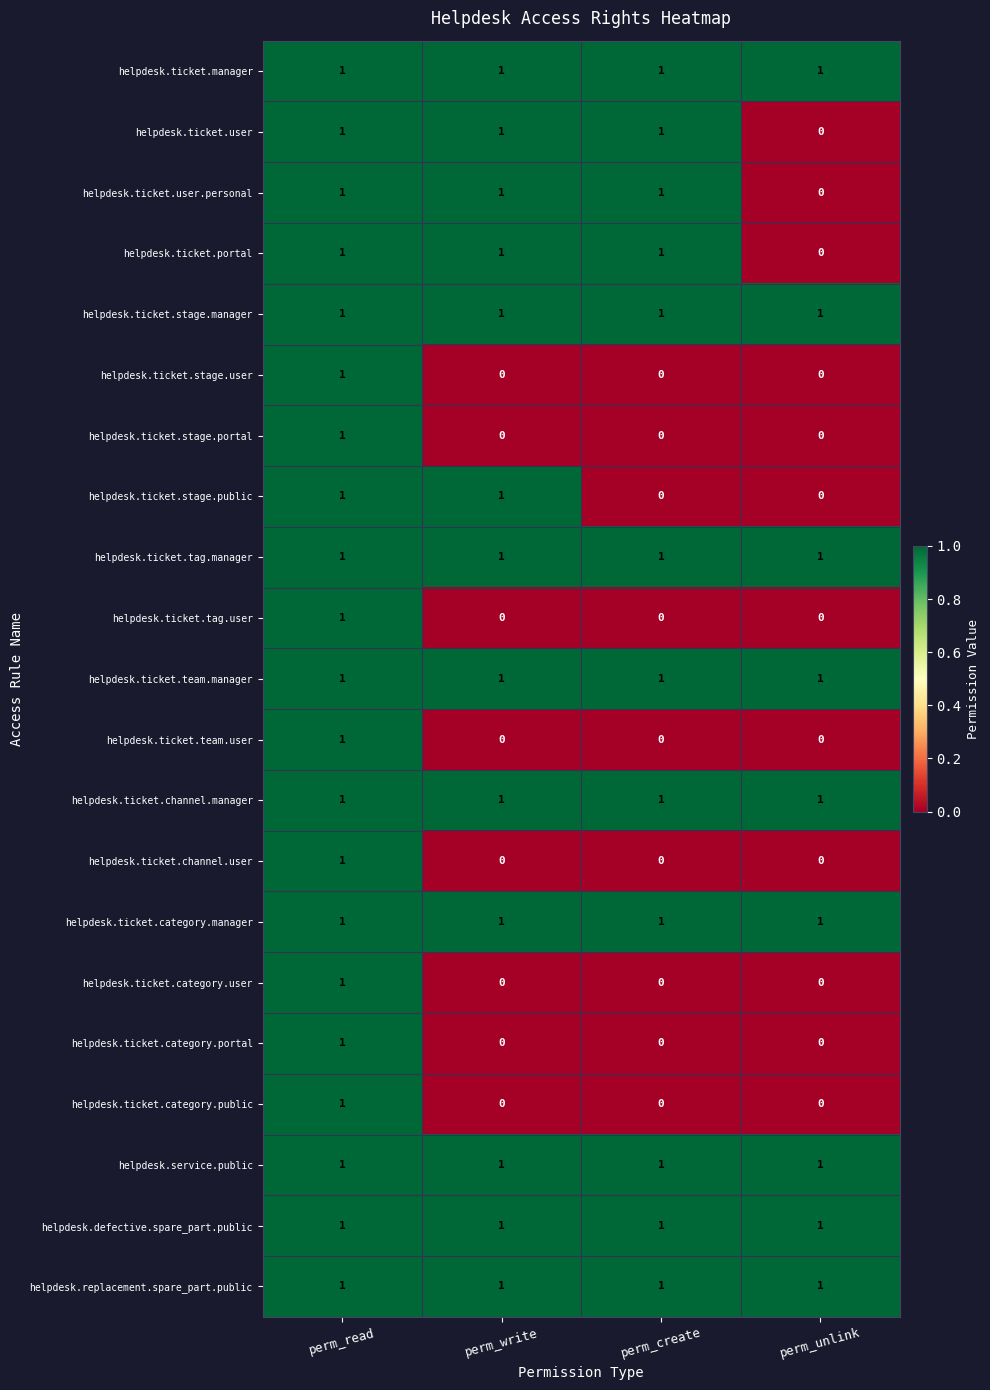

The value of helpdesk.ticket.stage.manager at perm_read is 2. True or false?

False